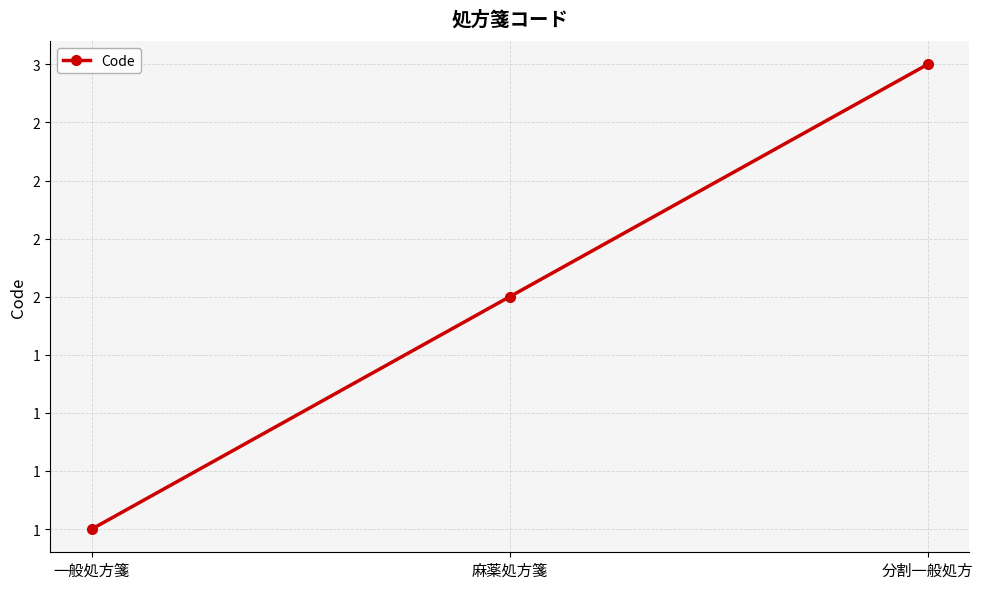

Does the chart have visible grid lines?

Yes